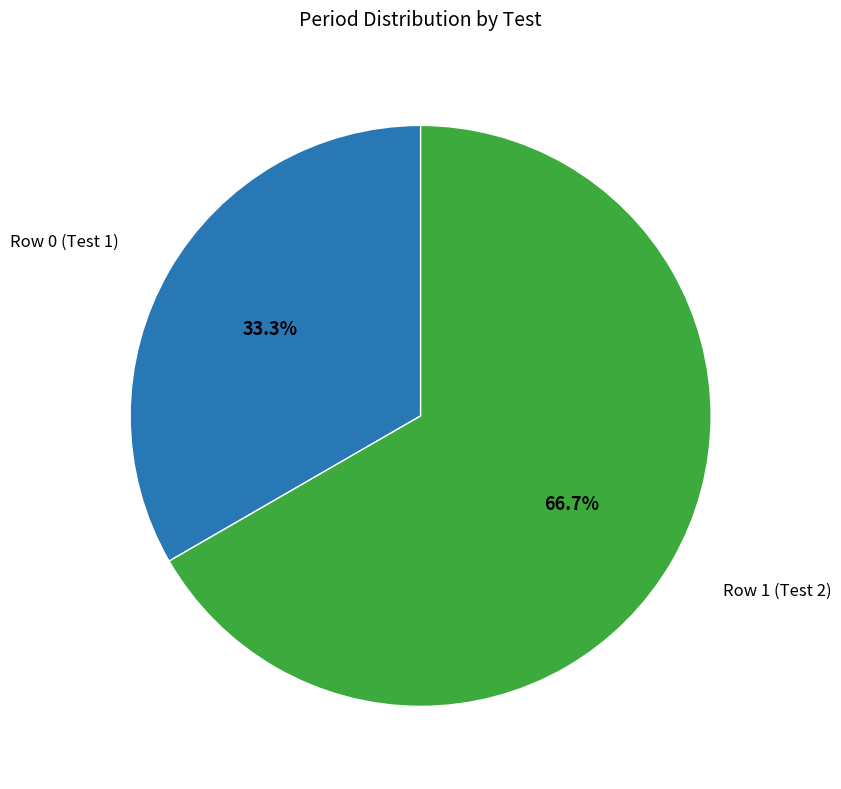

Is there a majority slice in this chart?

Yes